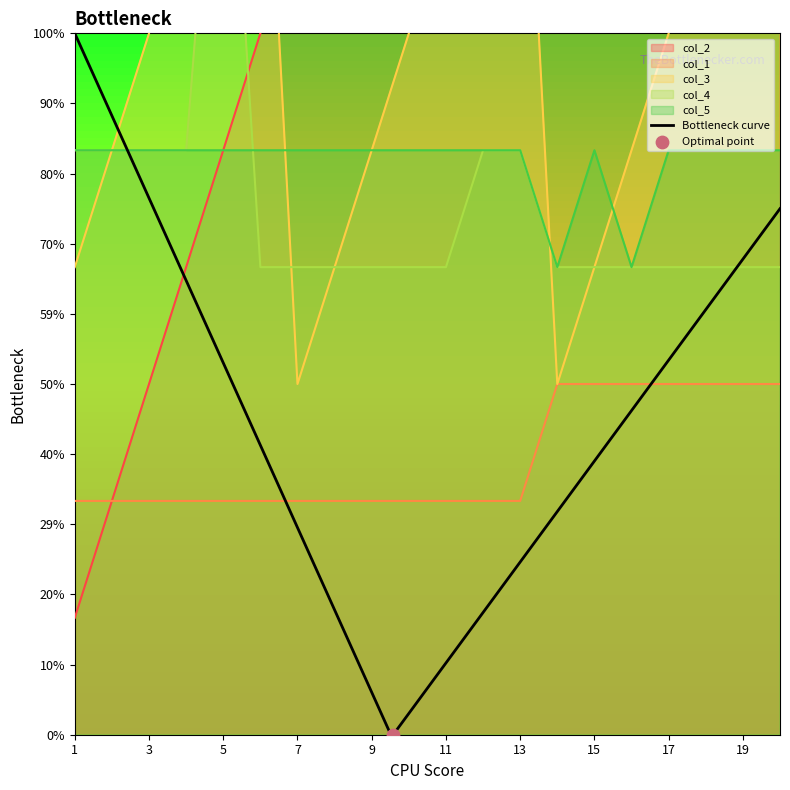

Which series has the largest total across all categories?

col_2